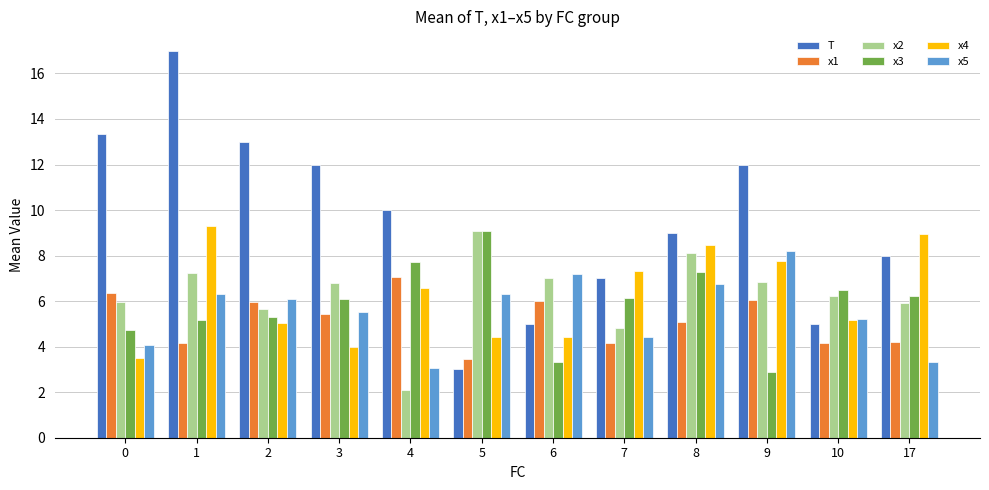

Between 4 and 10, which series saw the biggest shift?

T